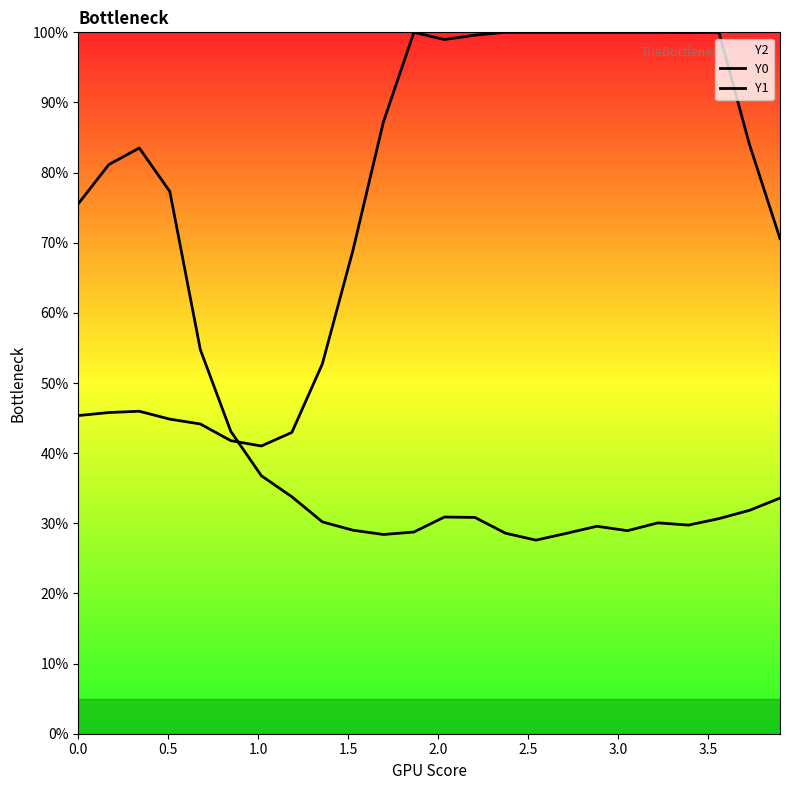

Does the chart display data point markers on the line(s)?

No